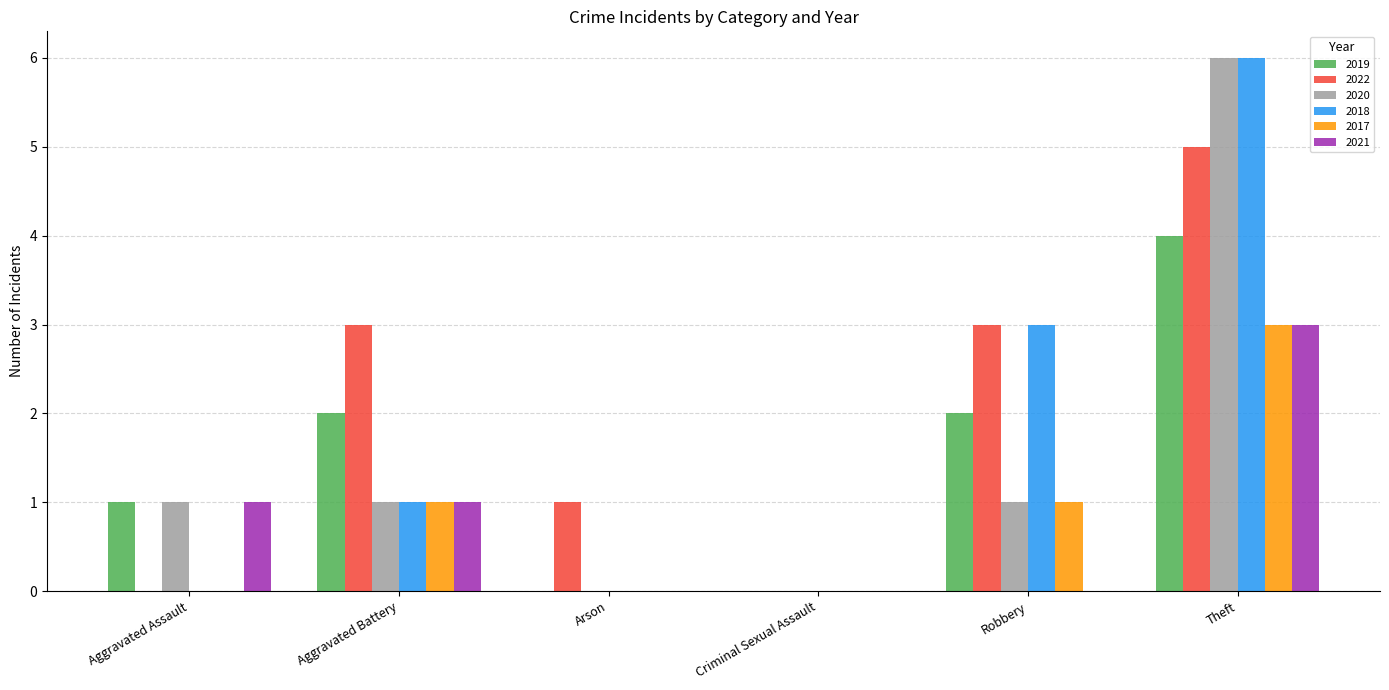

Reading left to right, list all the values displayed in this chart.

2019: 1	2	0	0	2	4
2022: 0	3	1	0	3	5
2020: 1	1	0	0	1	6
2018: 0	1	0	0	3	6
2017: 0	1	0	0	1	3
2021: 1	1	0	0	0	3